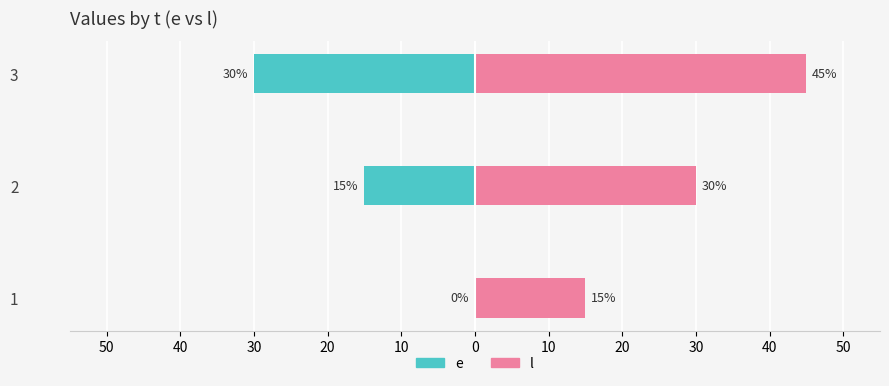

Between 2 and 3, which is larger?

2